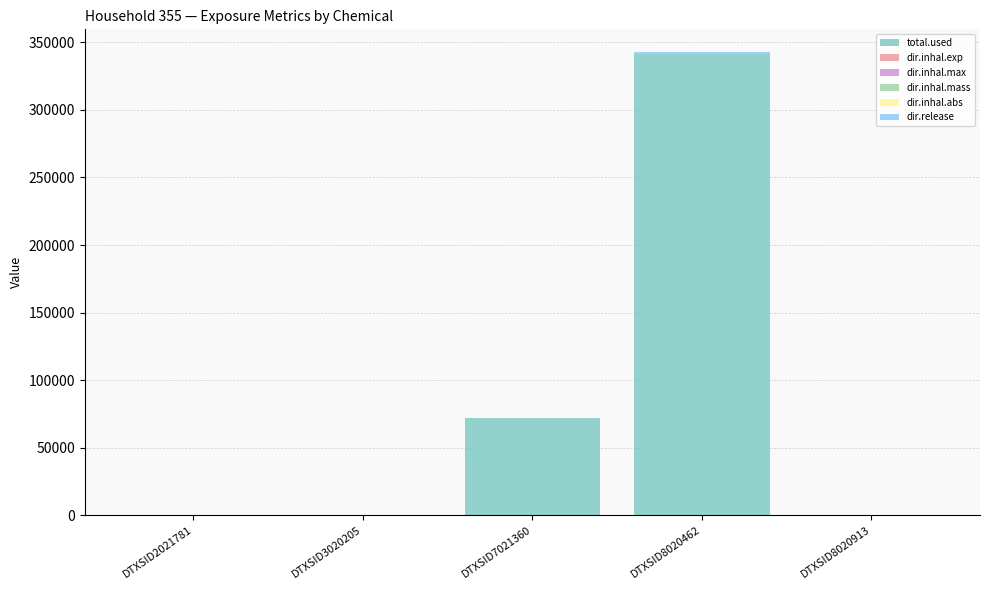

Which category has the highest value in the total.used series?

DTXSID8020462